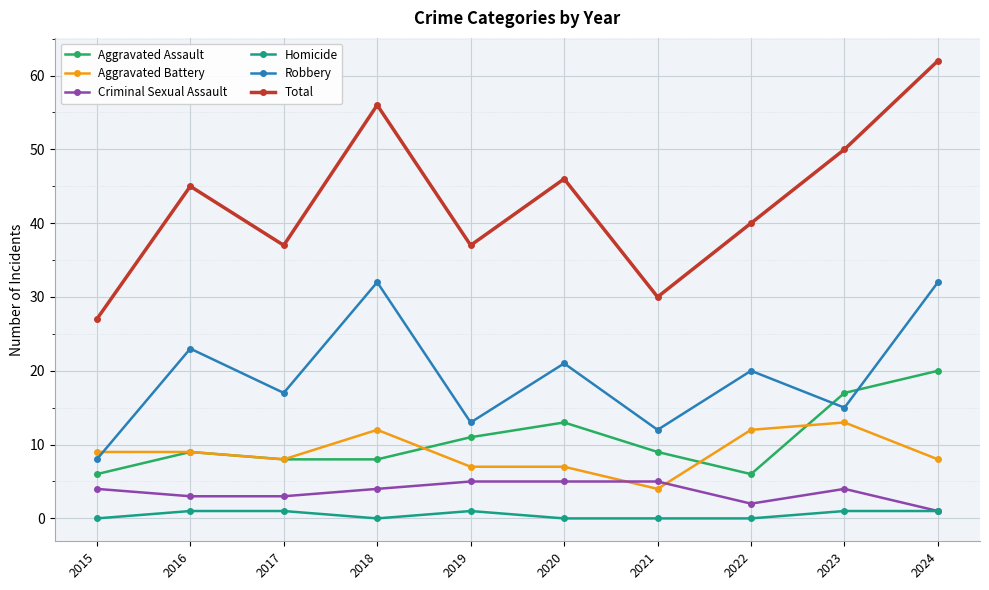

The value of Aggravated Assault at 2017 is 14. True or false?

False